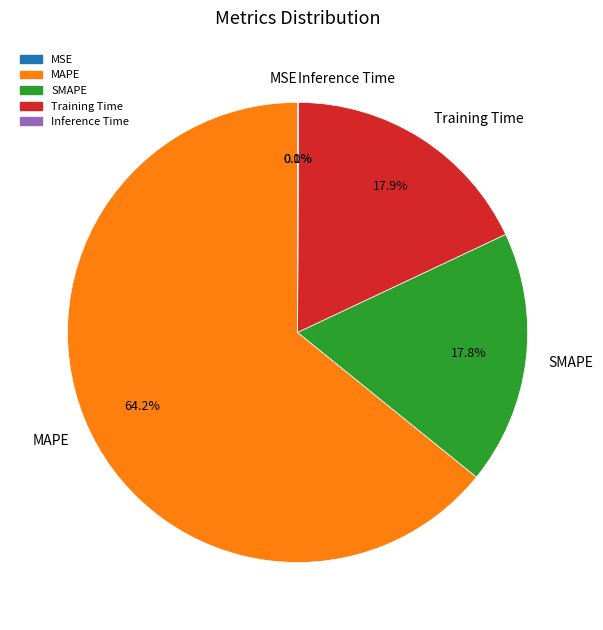

Combined, do Training Time and MAPE account for over 50%?

Yes